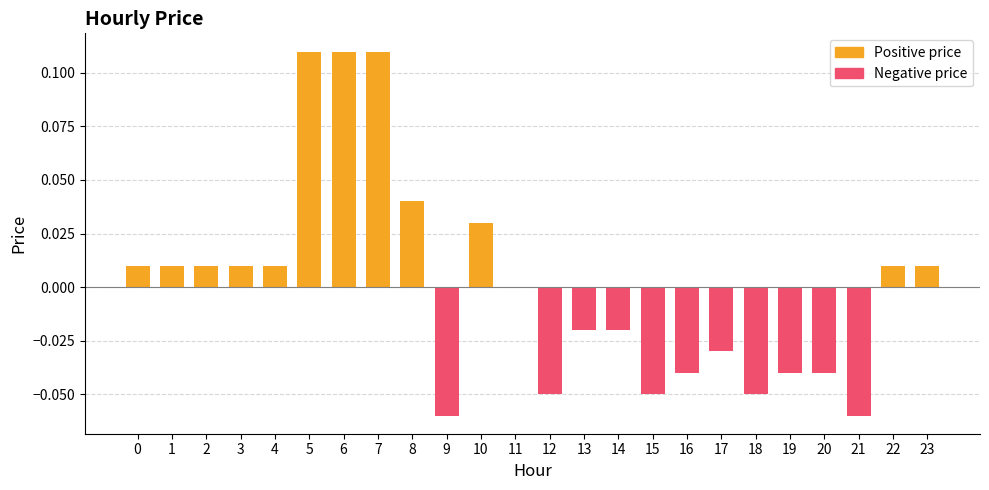

Reading left to right, extract all data points from this chart.

Positive price: 0.0	0.0	0.0	0.0	0.0	0.1	0.1	0.1	0.0	0.0	0.0	0.0	0.0	0.0	0.0	0.0	0.0	0.0	0.0	0.0	0.0	0.0	0.0	0.0
Negative price: 0.0	0.0	0.0	0.0	0.0	0.0	0.0	0.0	0.0	-0.1	0.0	0.0	-0.1	-0.0	-0.0	-0.1	-0.0	-0.0	-0.1	-0.0	-0.0	-0.1	0.0	0.0